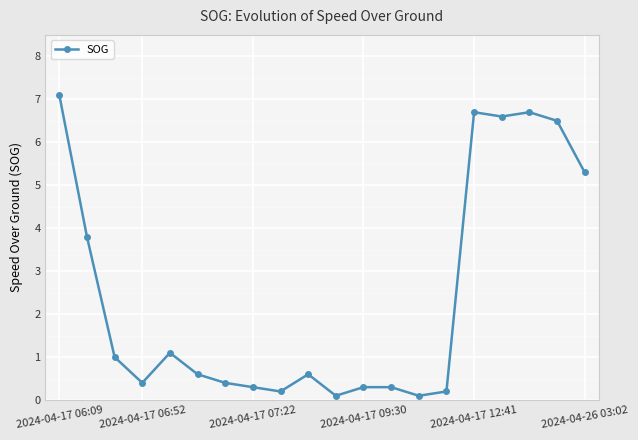

What is the average value?

2.4